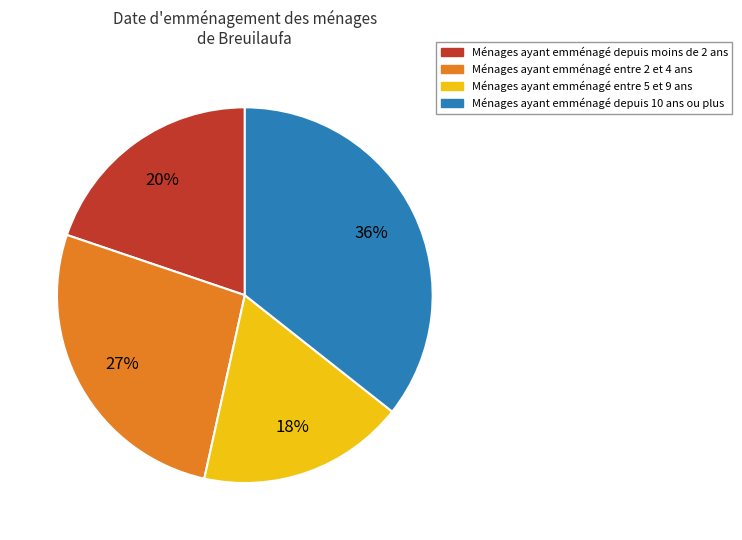

Is it true that Ménages ayant emménagé entre 5 et 9 ans is 3% of the pie?

False